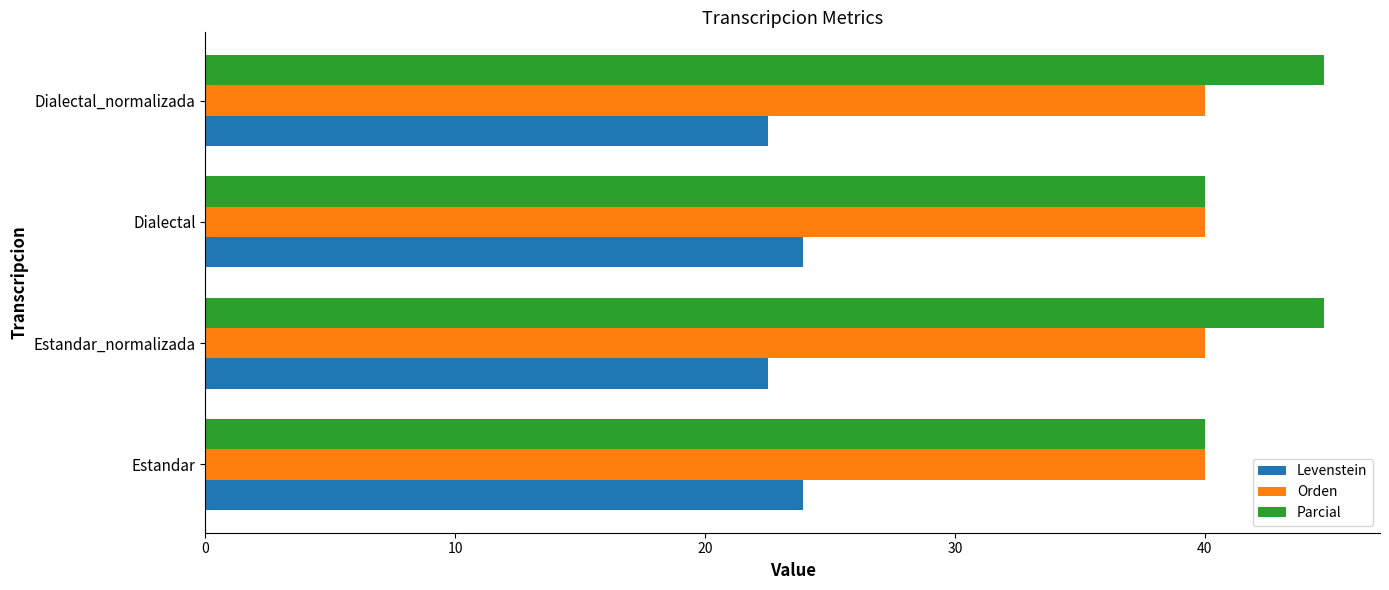

Read the Parcial value at Estandar_normalizada.

44.8